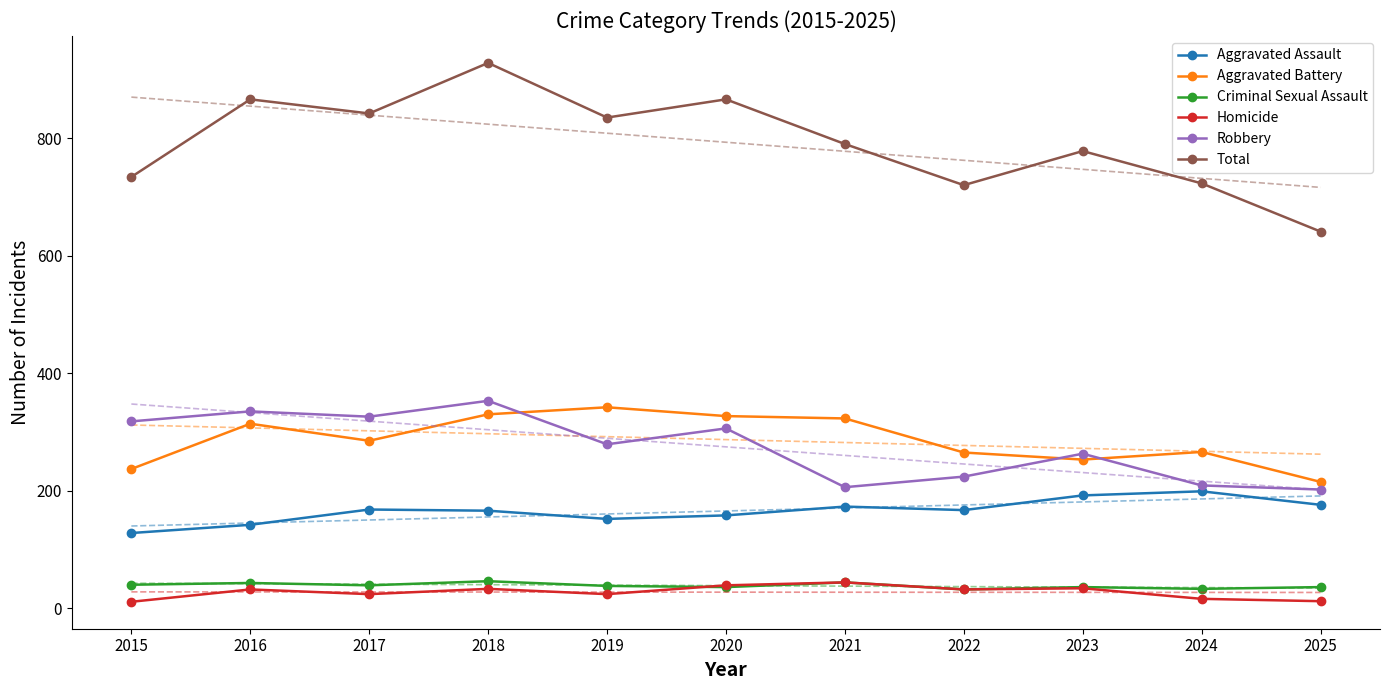

In Robbery, how many points are higher than both neighbors (excluding endpoints)?

4